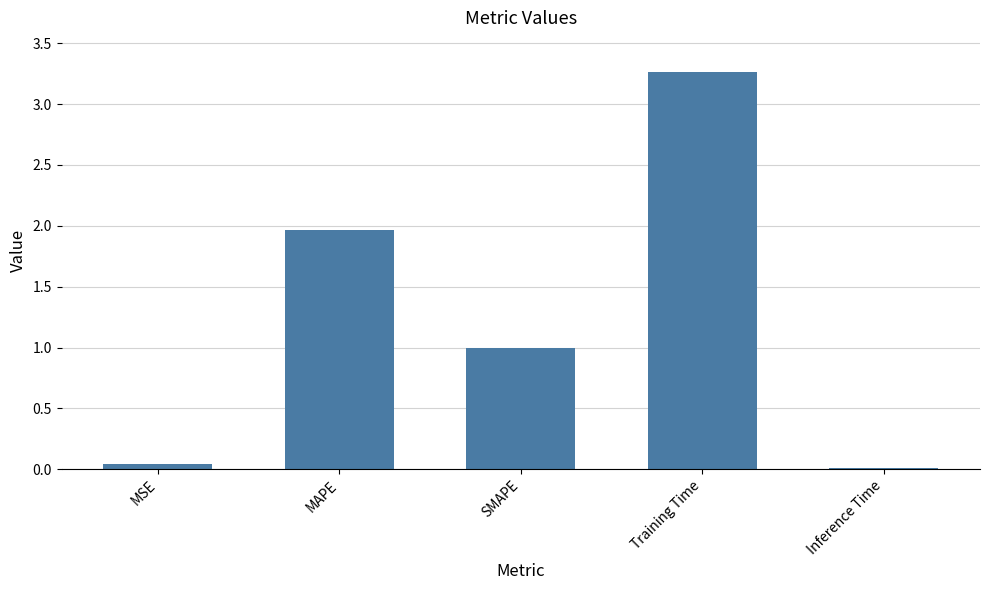

What is the average value?

1.3